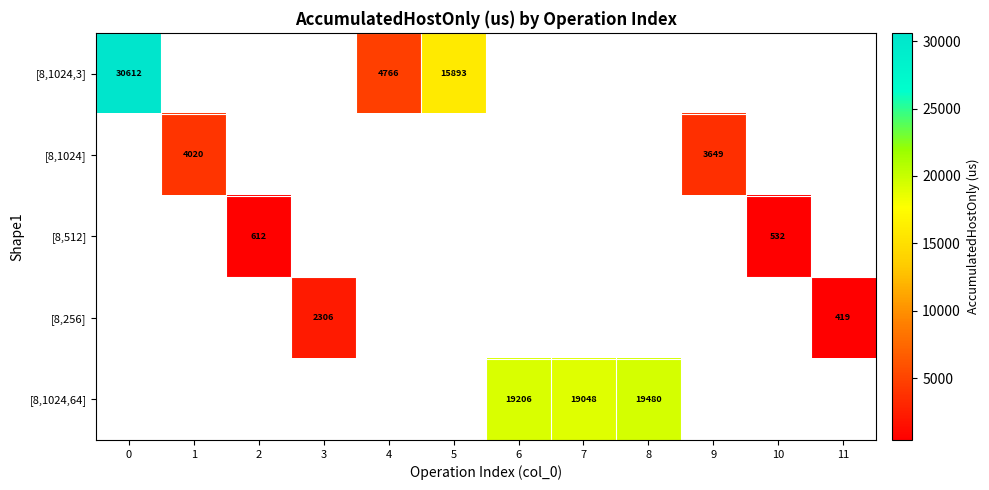

Which series changed the most between 2 and 10?

[8,512]